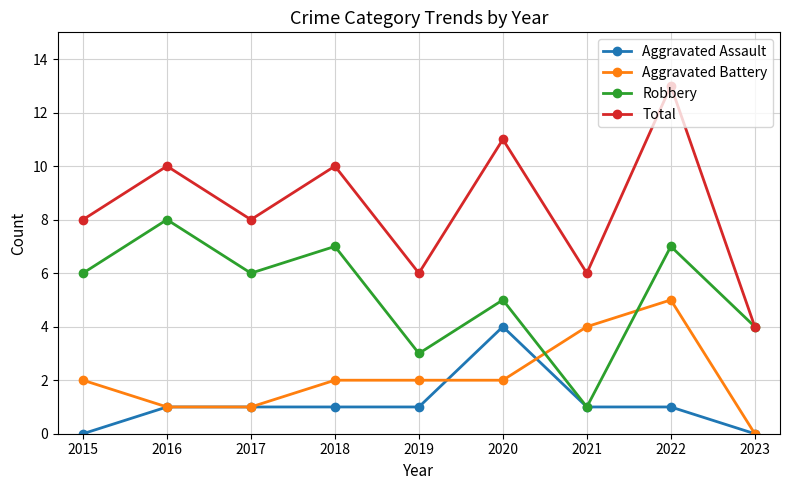

At which category does Total reach its first local peak?

2016